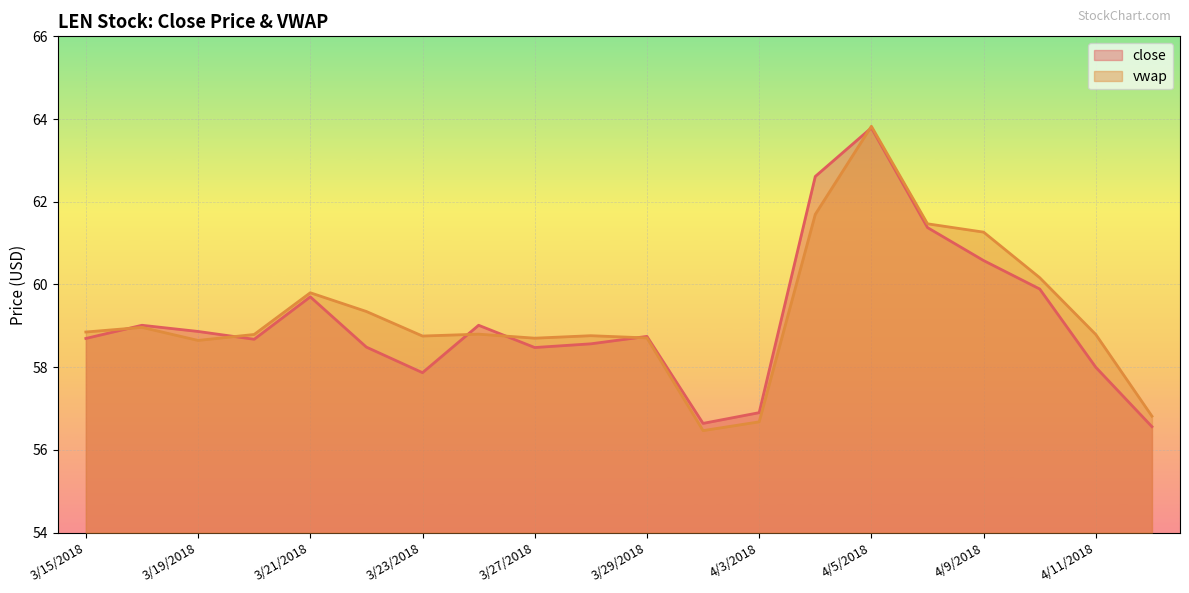

What is the difference between the maximum and minimum values in the vwap series?

7.4